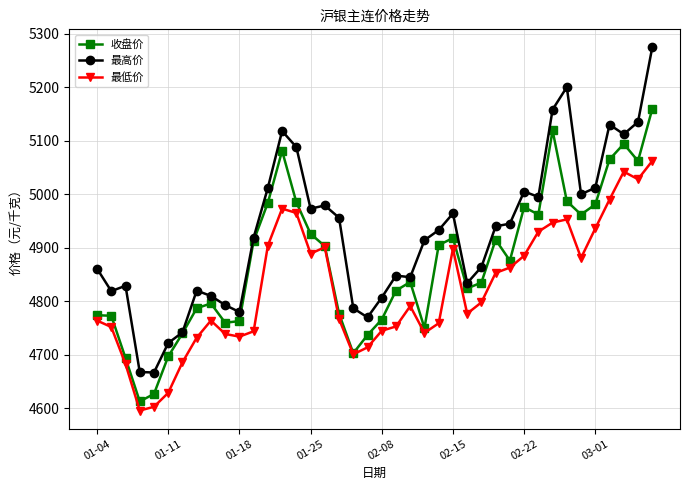

What is the value of the 最低价 point at the 19th from the left?

4701